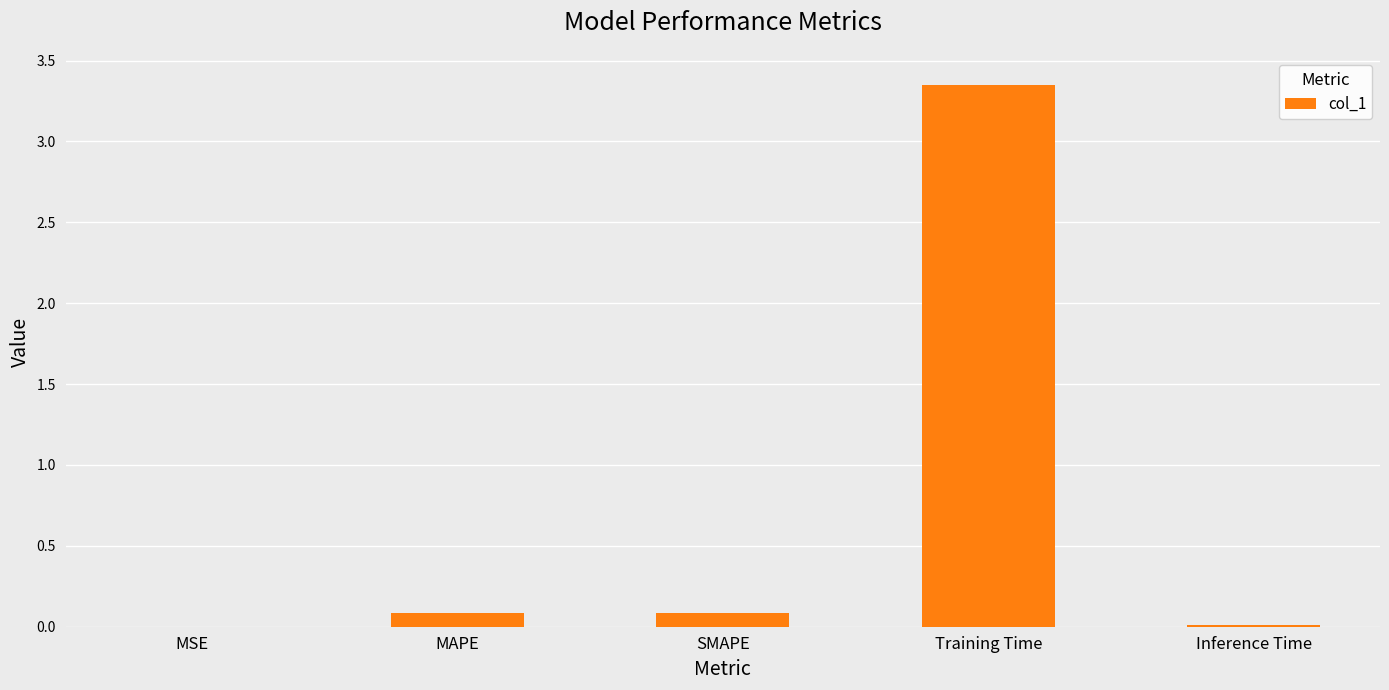

The chart shows a value of 0.0 at MSE. True or false?

True